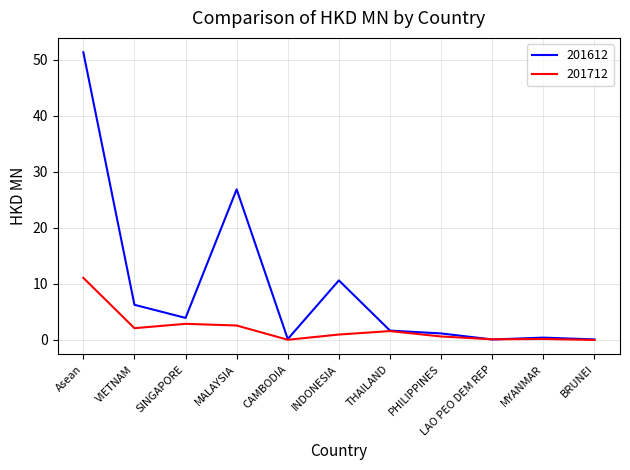

Which series has the widest spread of values?

201612